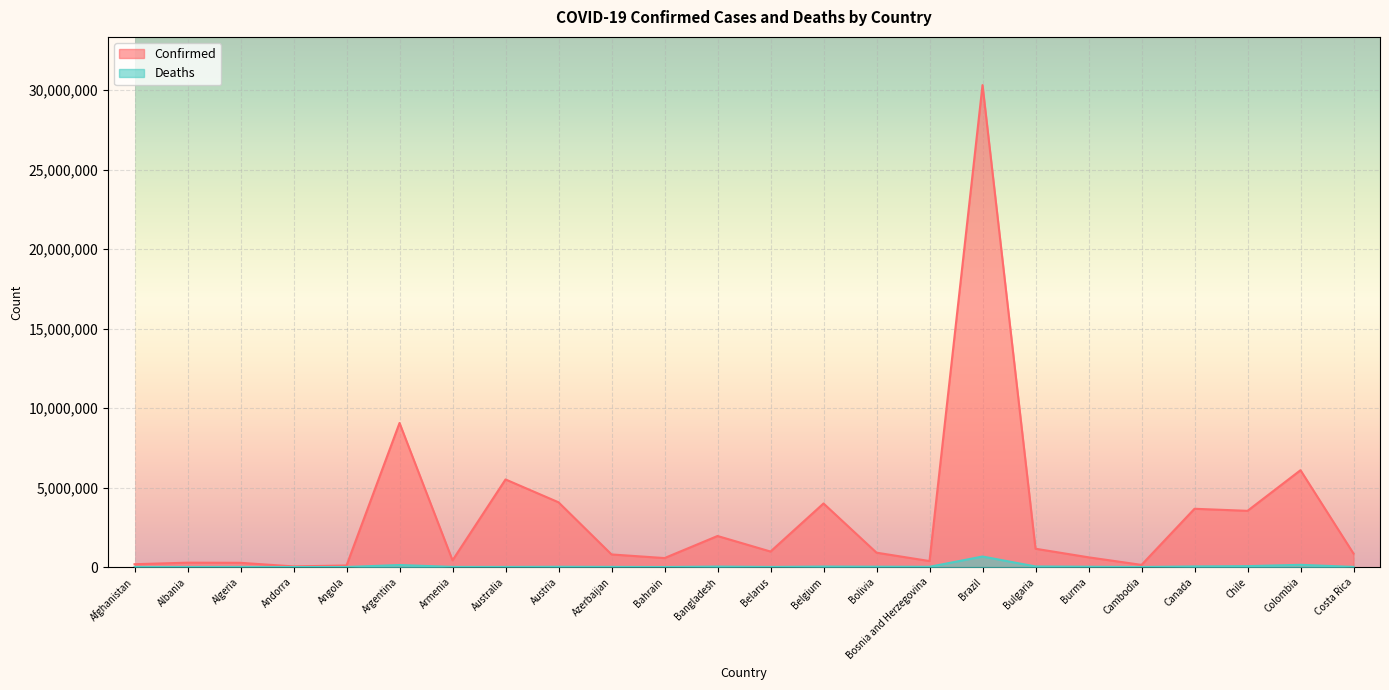

What is the total value across all series at Bahrain?

566091